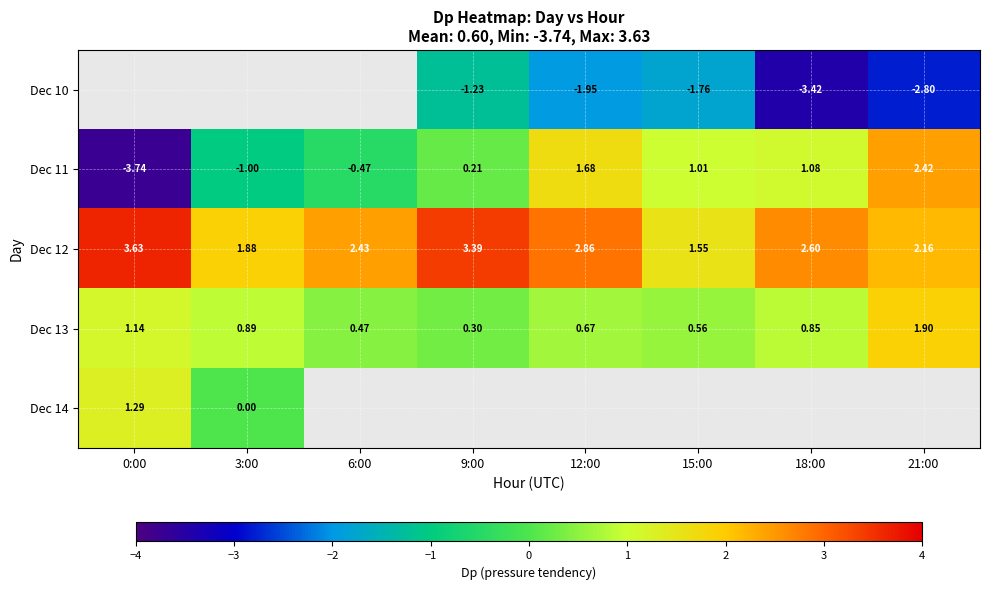

What is the greatest value displayed?

3.6